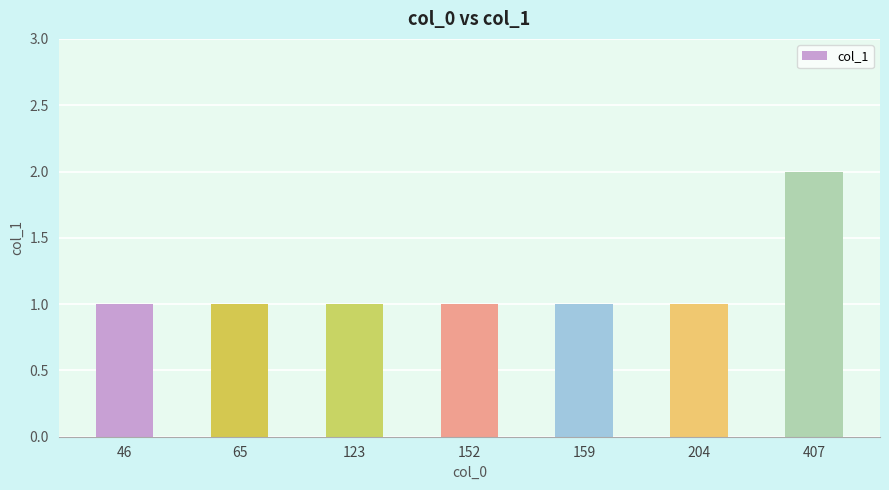

Read the value at 407.

2